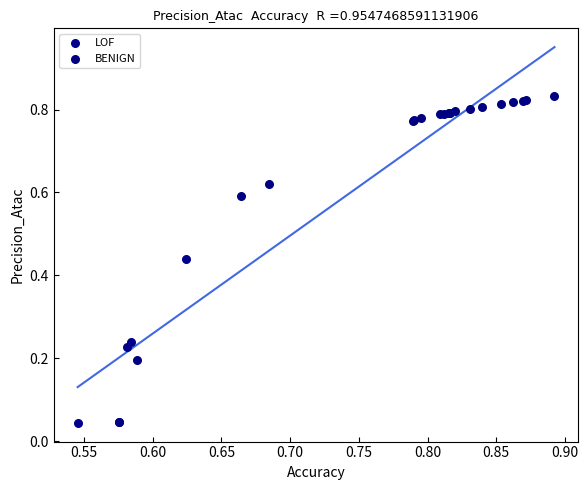

Which series contains the highest Y value?

BENIGN